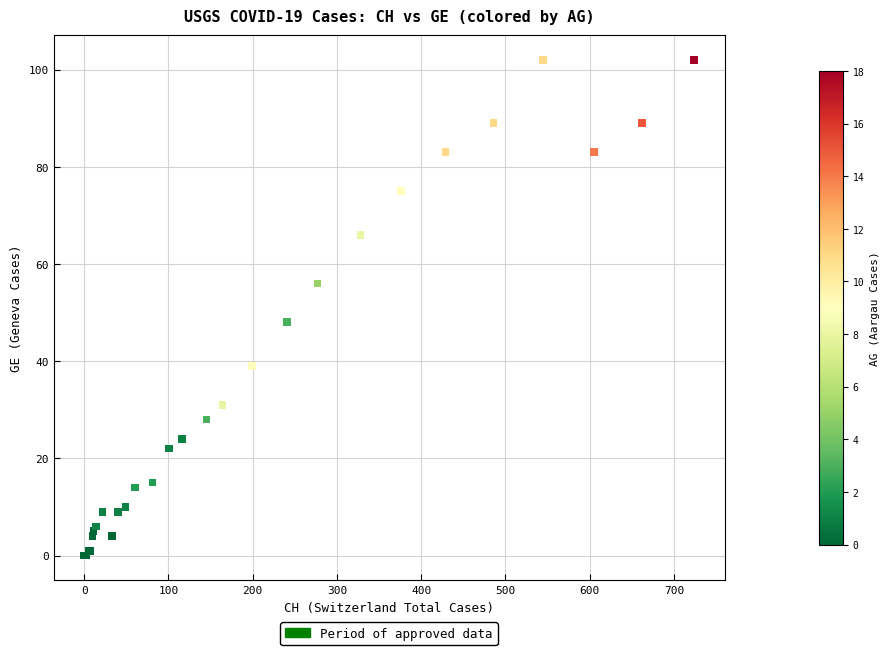

What Y value in the scatter plot is closest to 51?

48